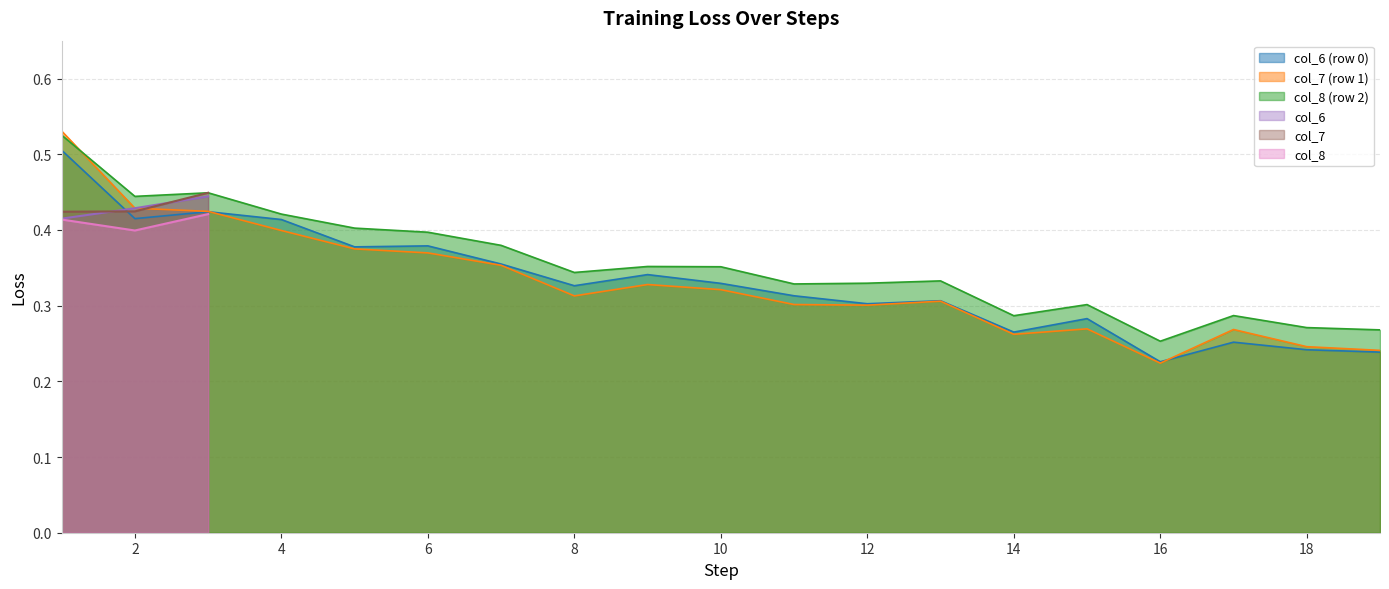

Where is col_8 nearest to the value 0?

2